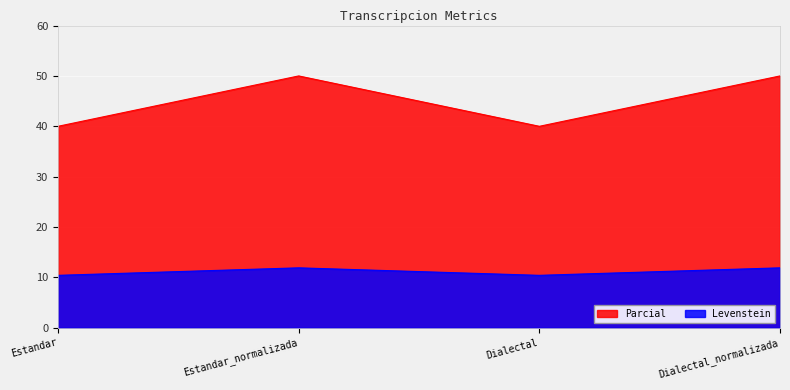

At which category is the sum across all series the highest?

Estandar_normalizada